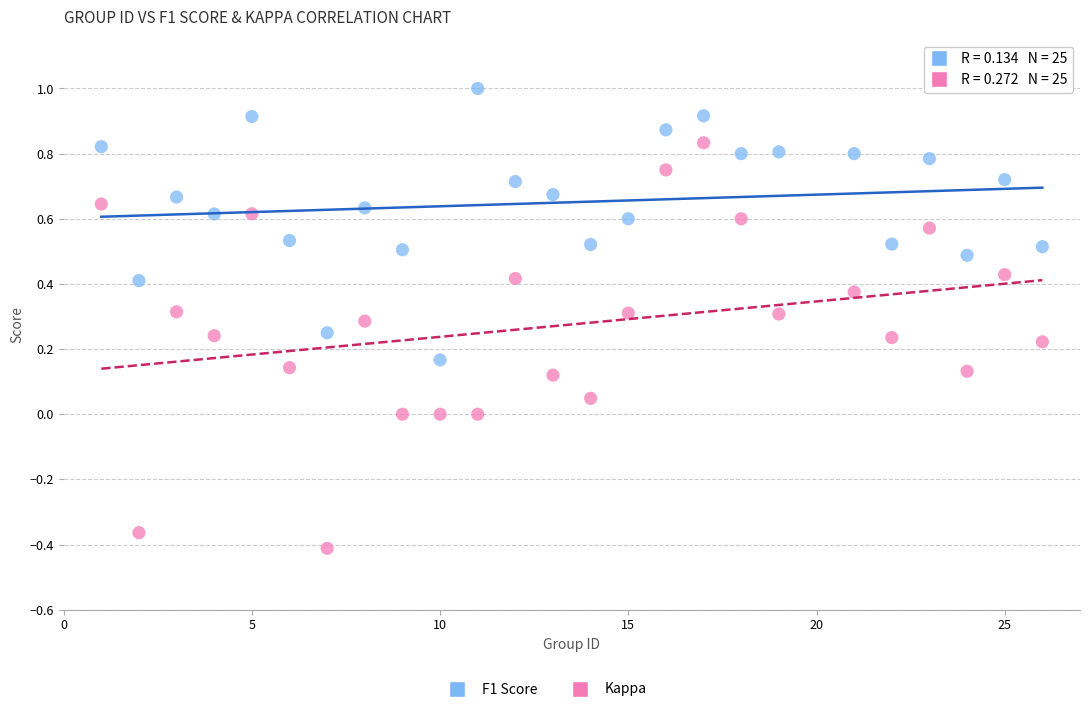

Which series reaches the maximum Y coordinate?

F1 Score